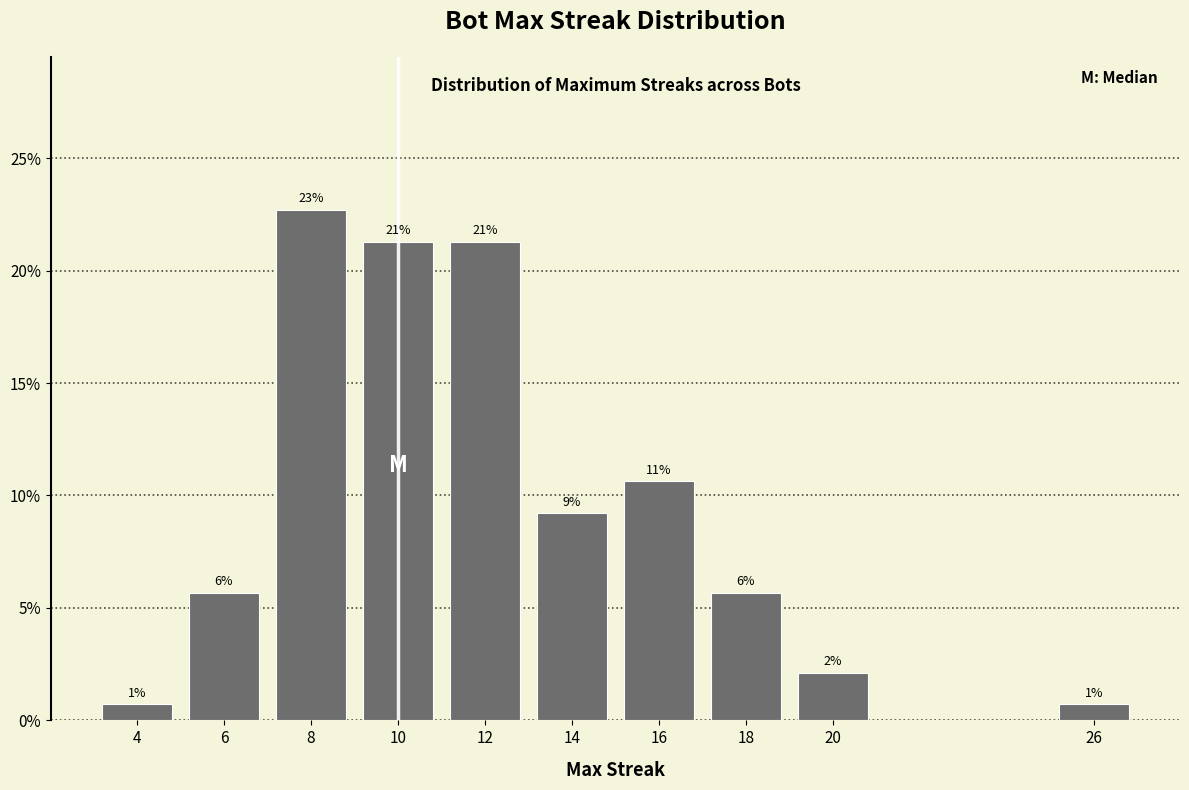

Are the bars horizontal?

No